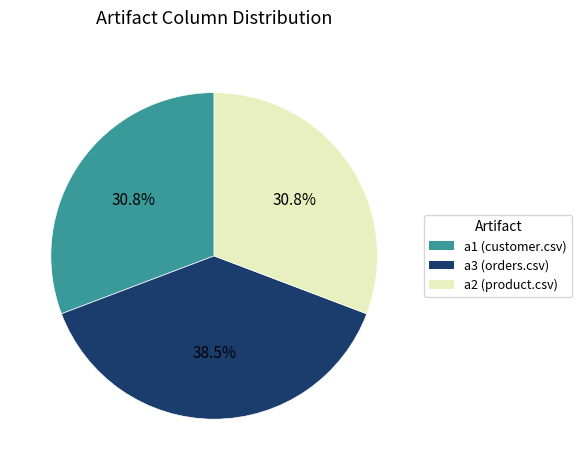

What portion of the pie excludes a3 (orders.csv)?

61.5%